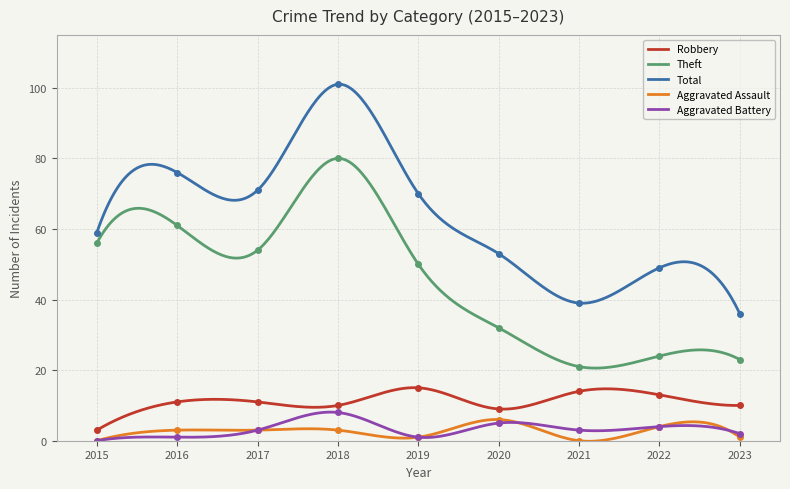

Between 2021 and 2019, which is larger?

2019